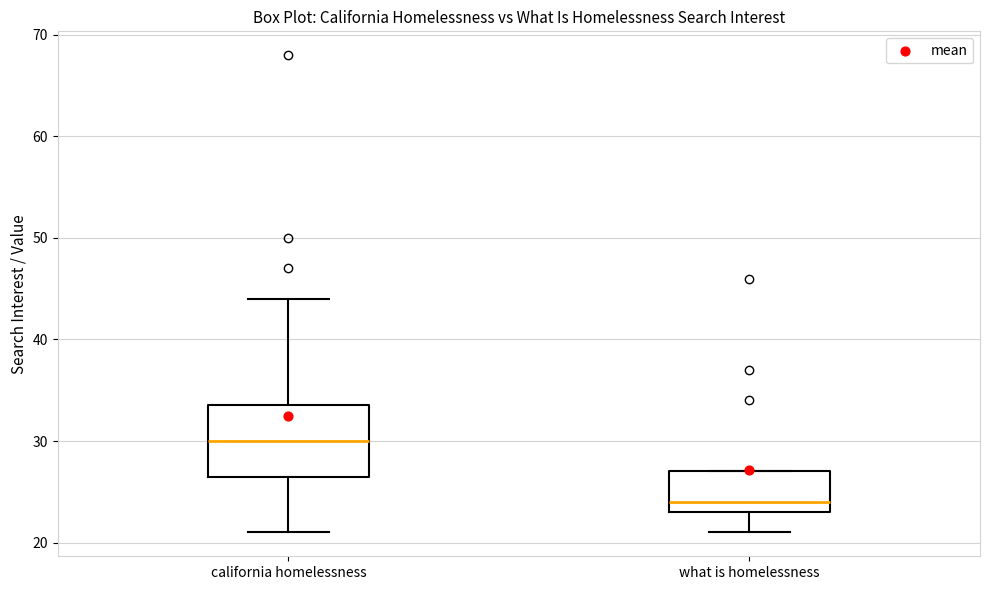

Reading left to right, read every box against the y-axis: the position of its median line, the range the box covers, and the ends of its whiskers. The values are not printed on the chart, so give them approximately, as read against the axis.

california homelessness: median 30, box 27 to 34, whiskers 21 to 44
what is homelessness: median 24, box 23 to 27, whiskers 21 to 27